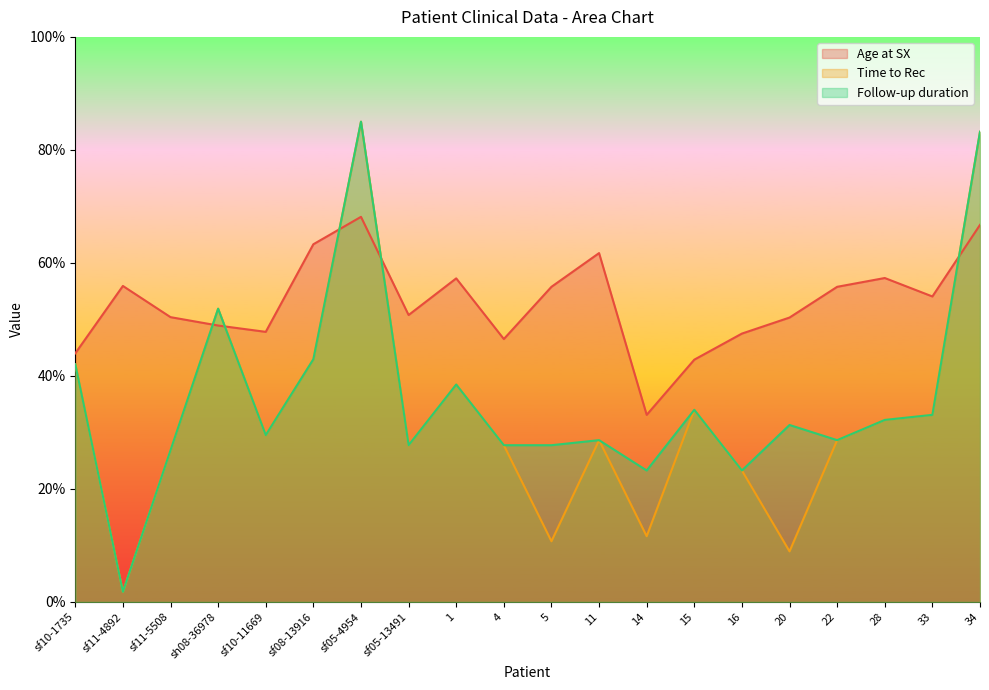

What is the label of the 2nd point from the left?

sf11-4892